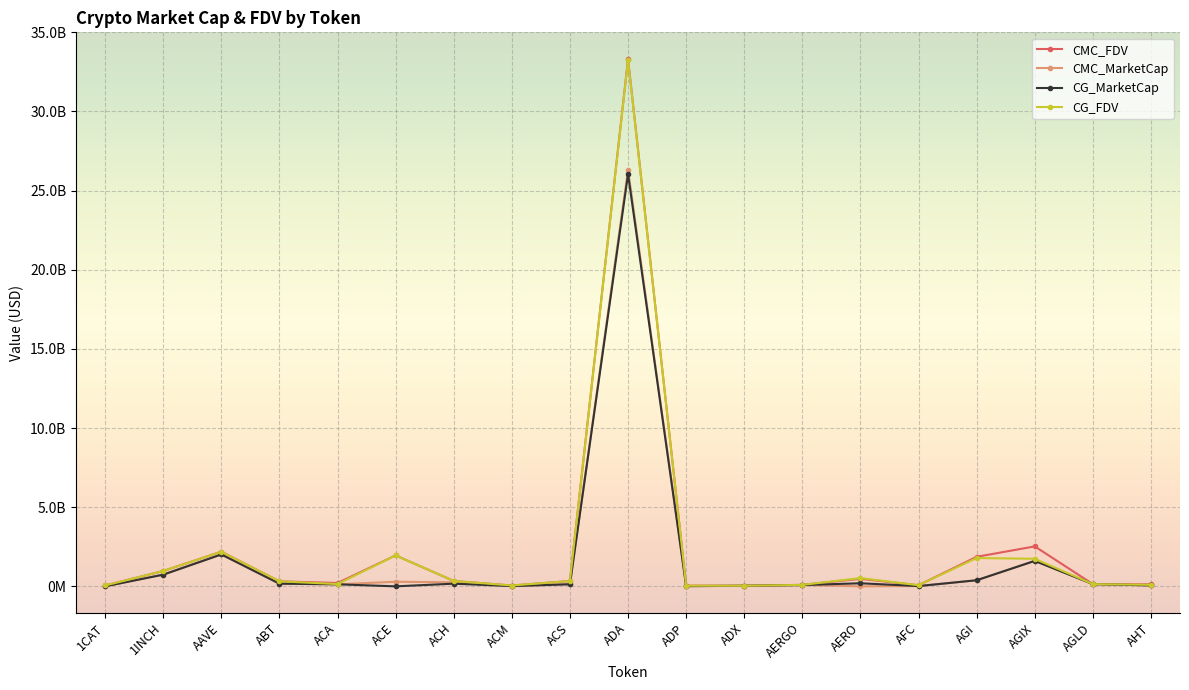

Is this an area chart (filled region under the line)?

No